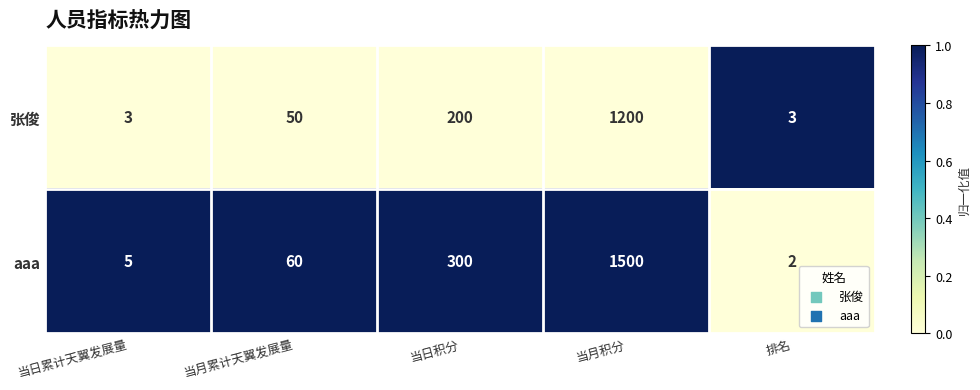

Which series has the largest range (max minus min)?

aaa